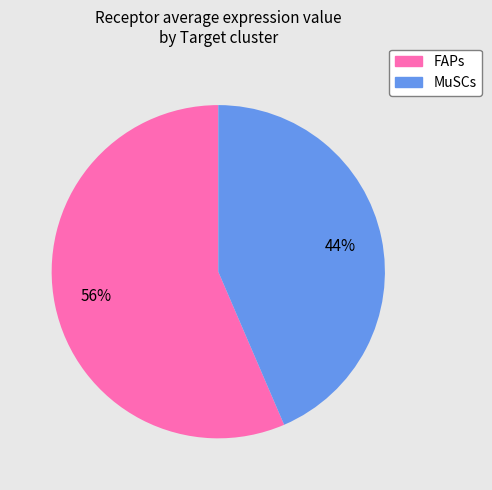

Count the number of slices in the pie.

2